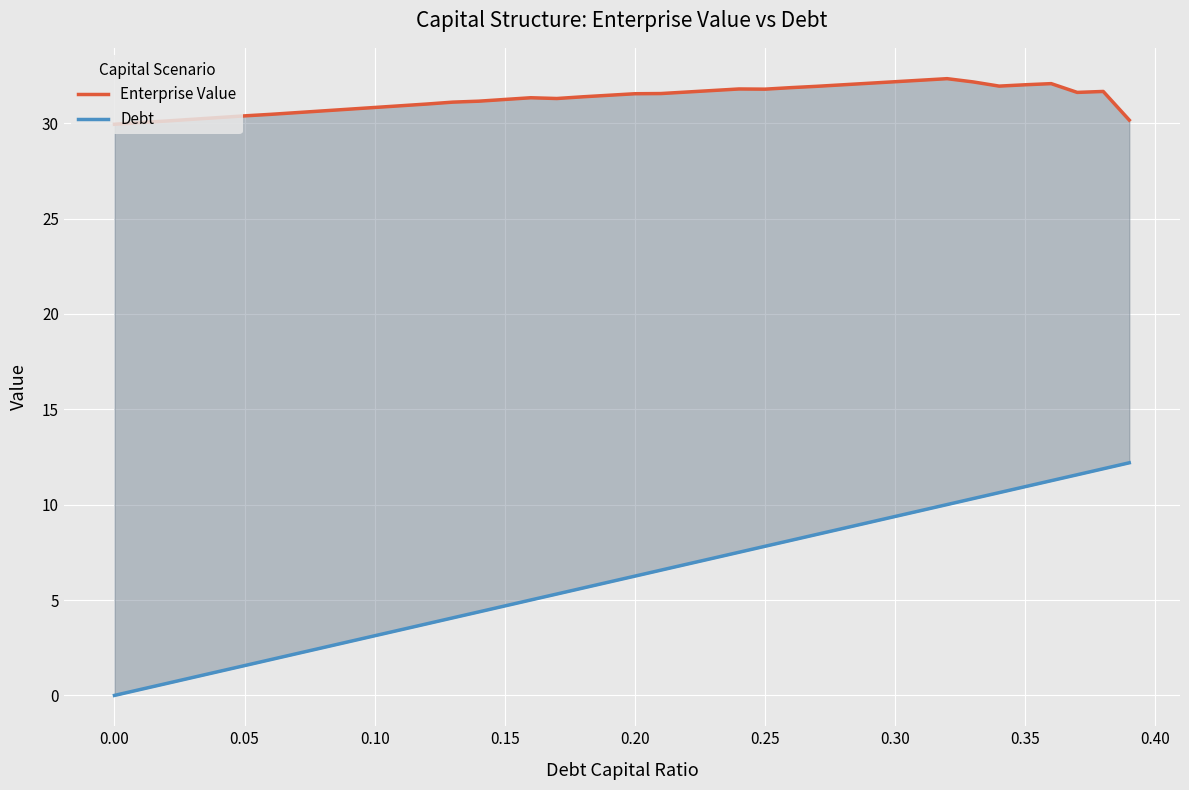

List the series in order of their overall mean, highest first.

Enterprise Value, Debt